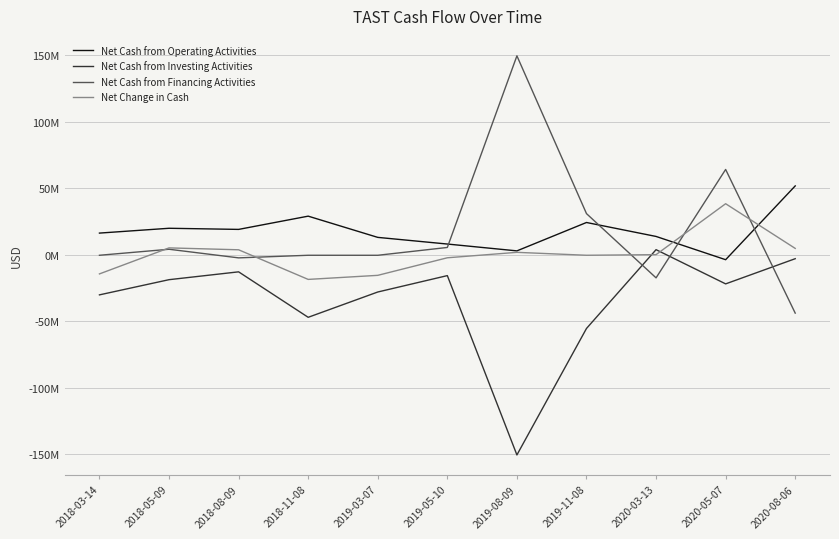

Which has a higher value, 2018-03-14 or 2020-08-06?

2020-08-06